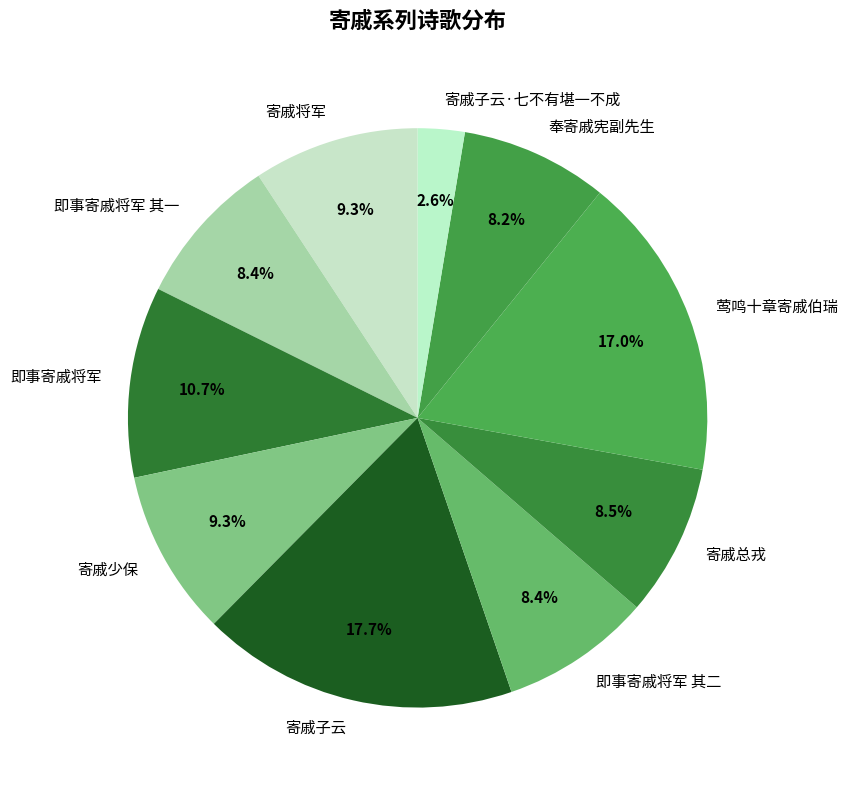

Which slice is the smallest?

寄戚子云·七不有堪一不成